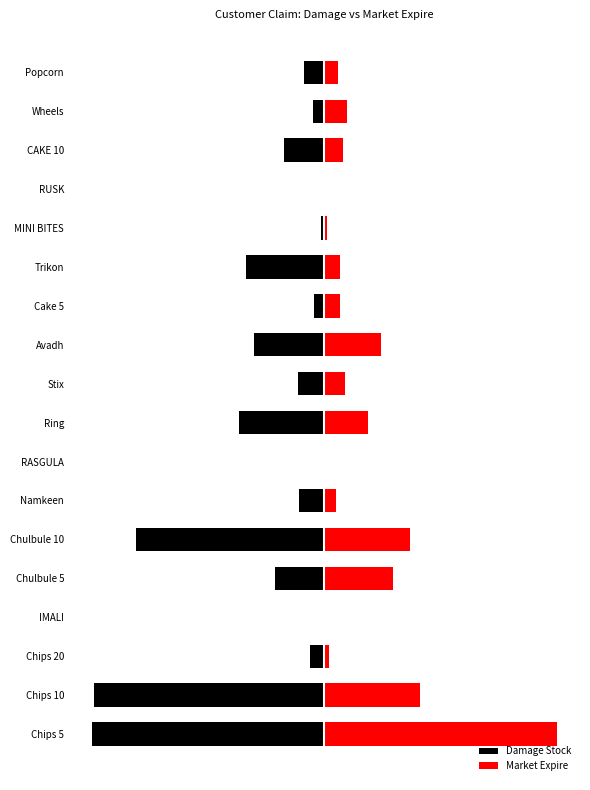

Which series has the largest range (max minus min)?

Damage Stock